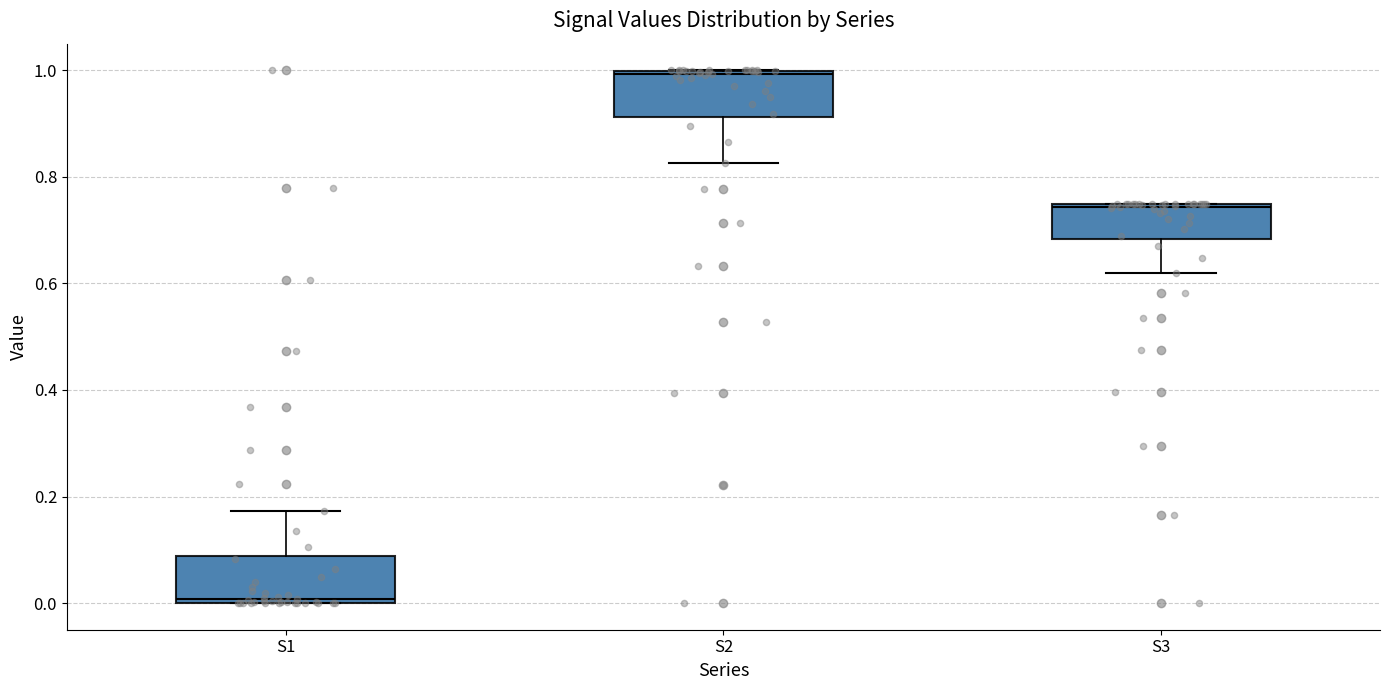

Where is the lower edge of the box for S2 on the y-axis? The values are not printed on the chart, so give them approximately, as read against the axis.

0.92